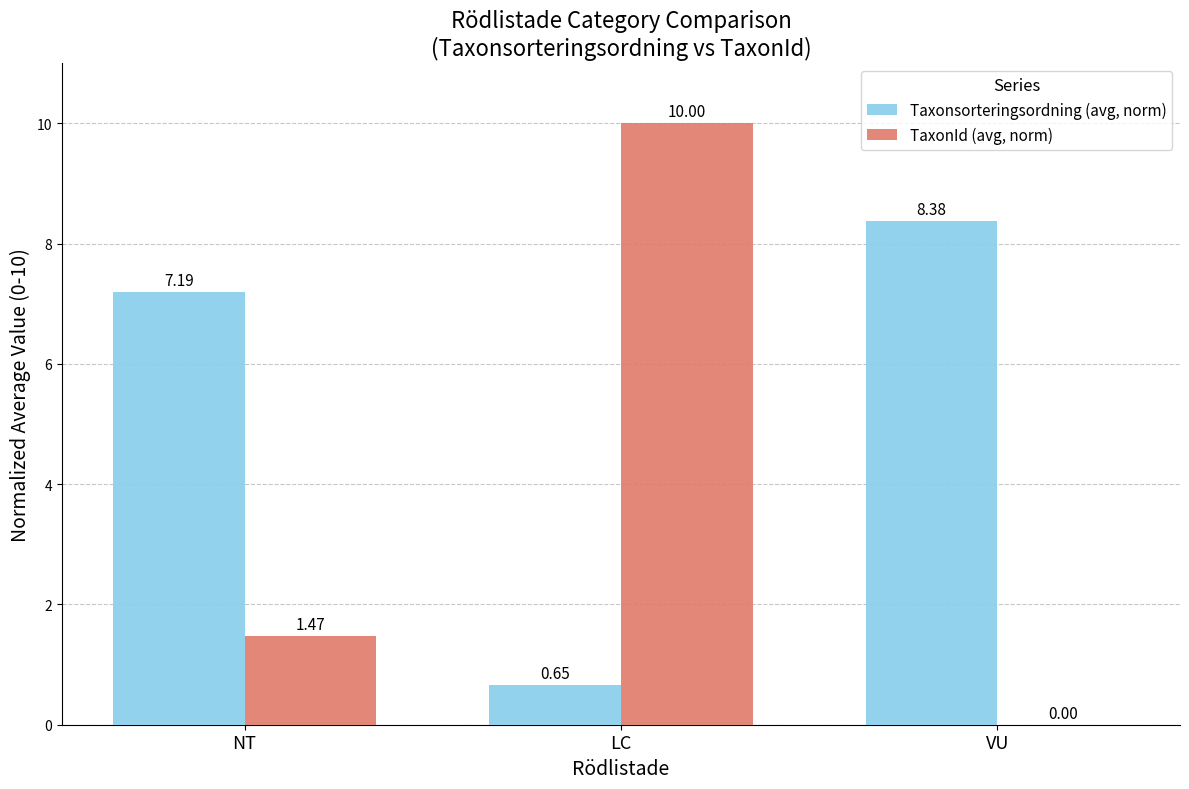

At which category is the sum across all series the highest?

LC